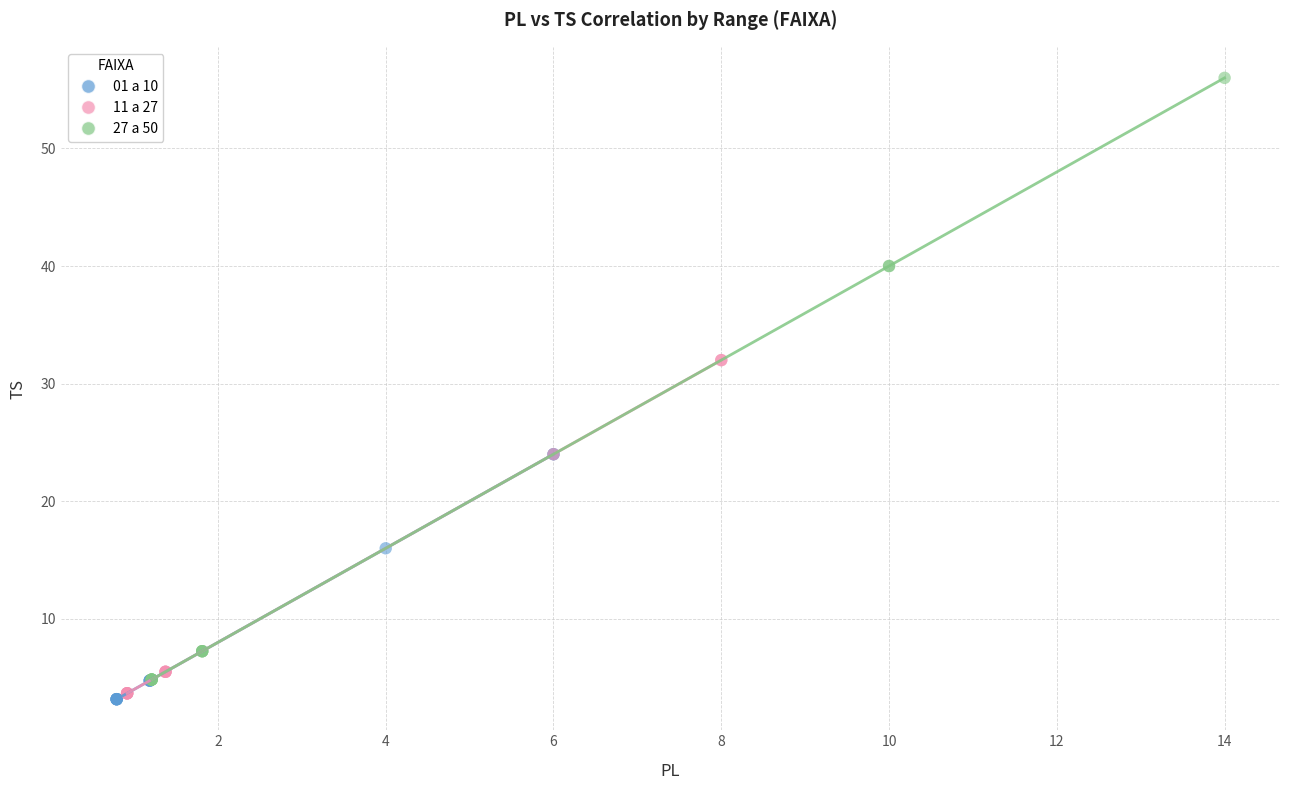

What are all the series names shown in the legend?

01 a 10, 11 a 27, 27 a 50